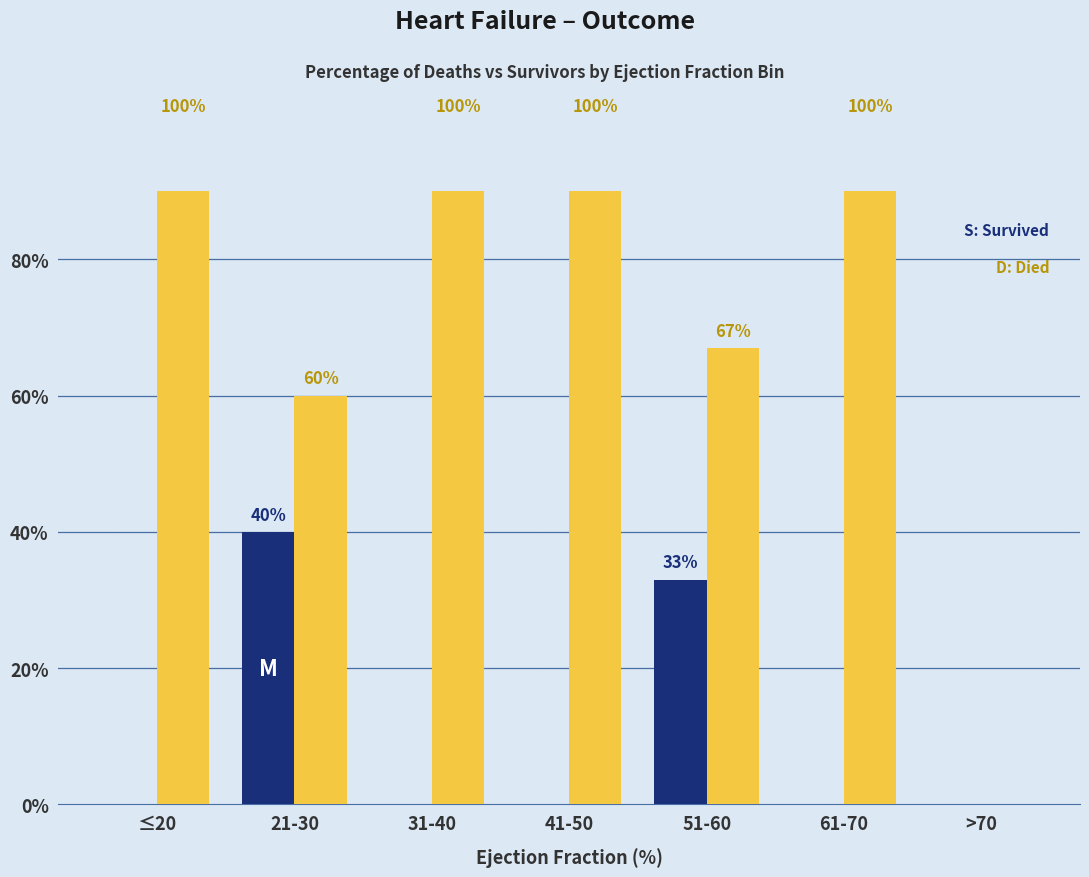

Which category has the lowest value in the Died series?

>70